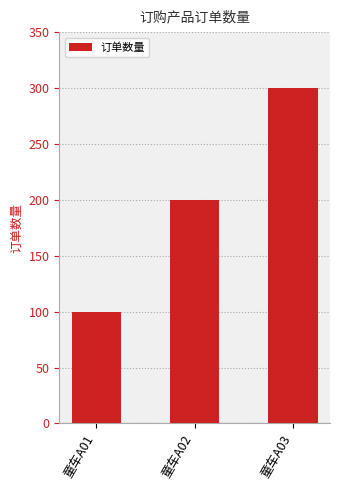

Which label corresponds to the largest value in the chart?

童车A03